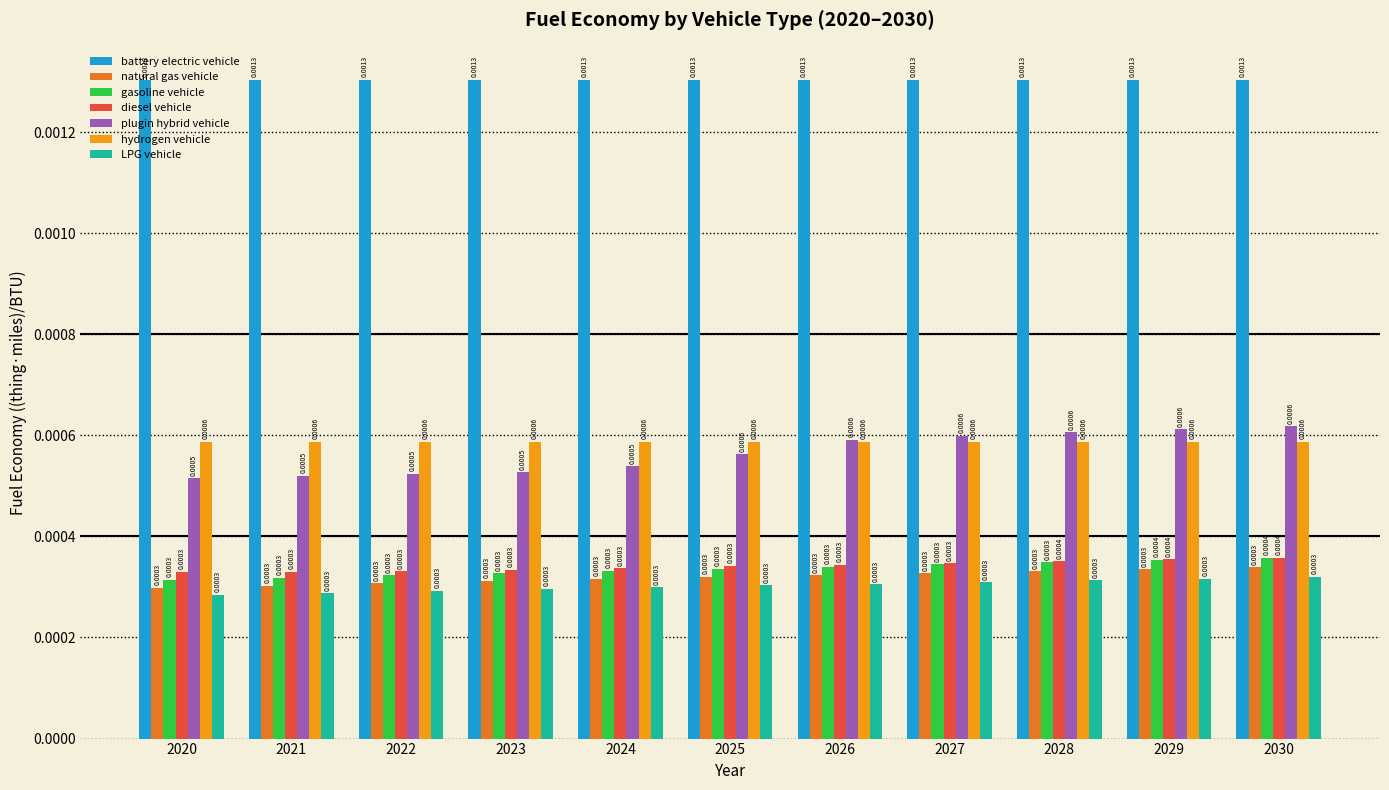

Between 2020 and 2026, which series saw the biggest shift?

plugin hybrid vehicle